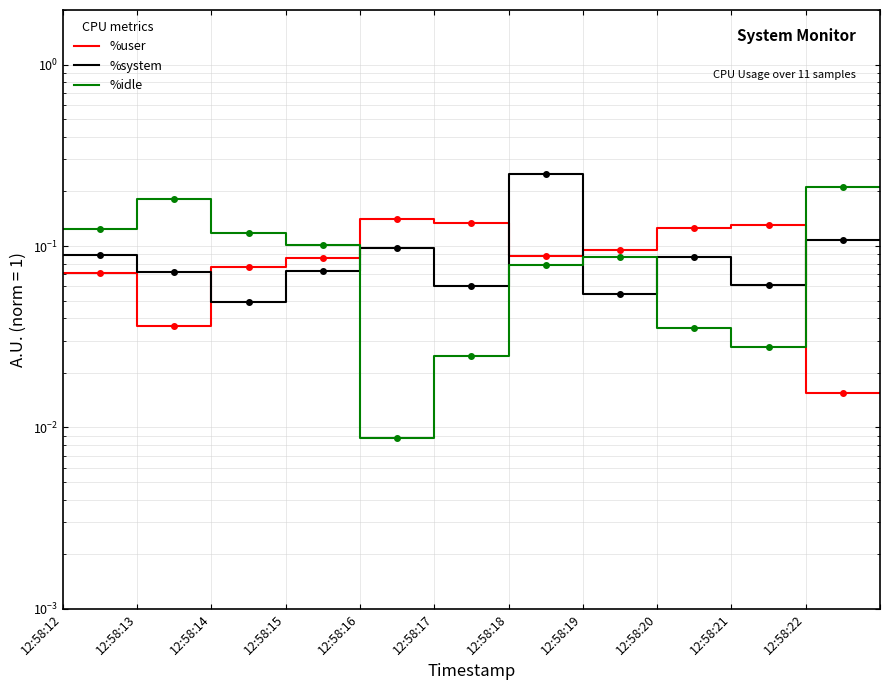

Rank the categories by %user value from lowest to highest.

12:58:22, 11, 12:58:13, 12:58:12, 12:58:14, 12:58:15, 12:58:18, 12:58:19, 12:58:20, 12:58:21, 12:58:17, 12:58:16